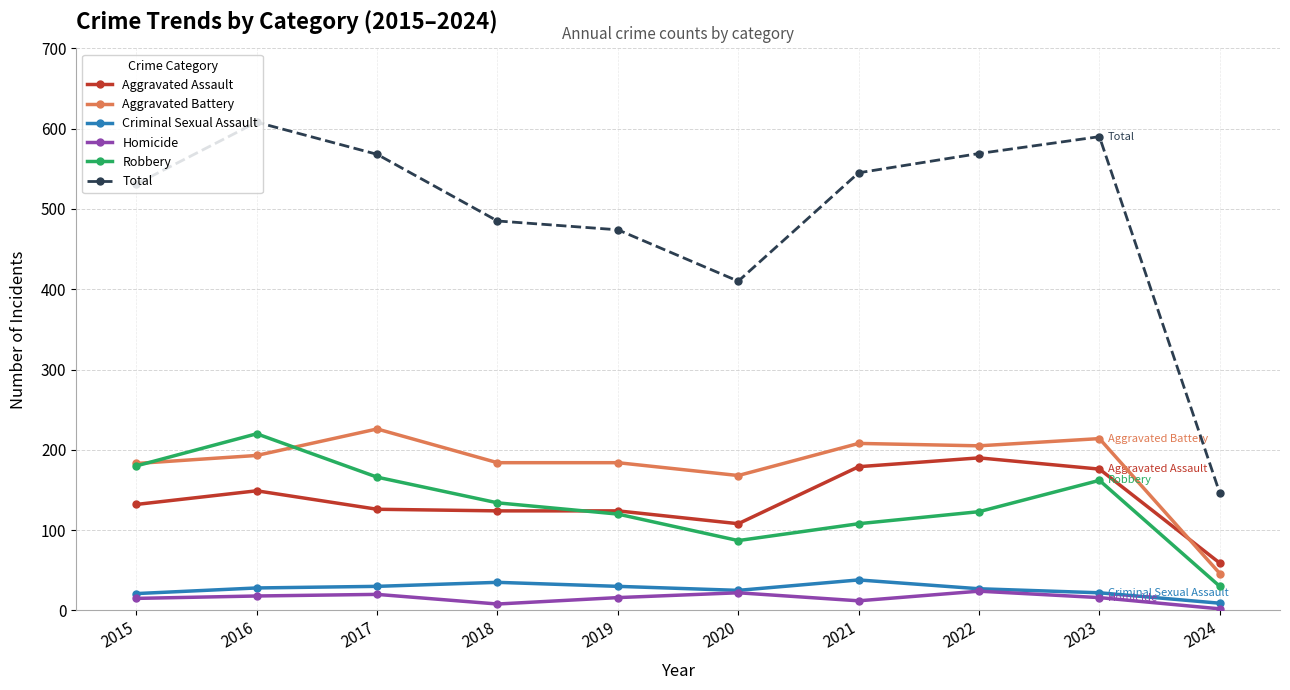

What is the approximate value of Criminal Sexual Assault at 2024, to the nearest 5?

10